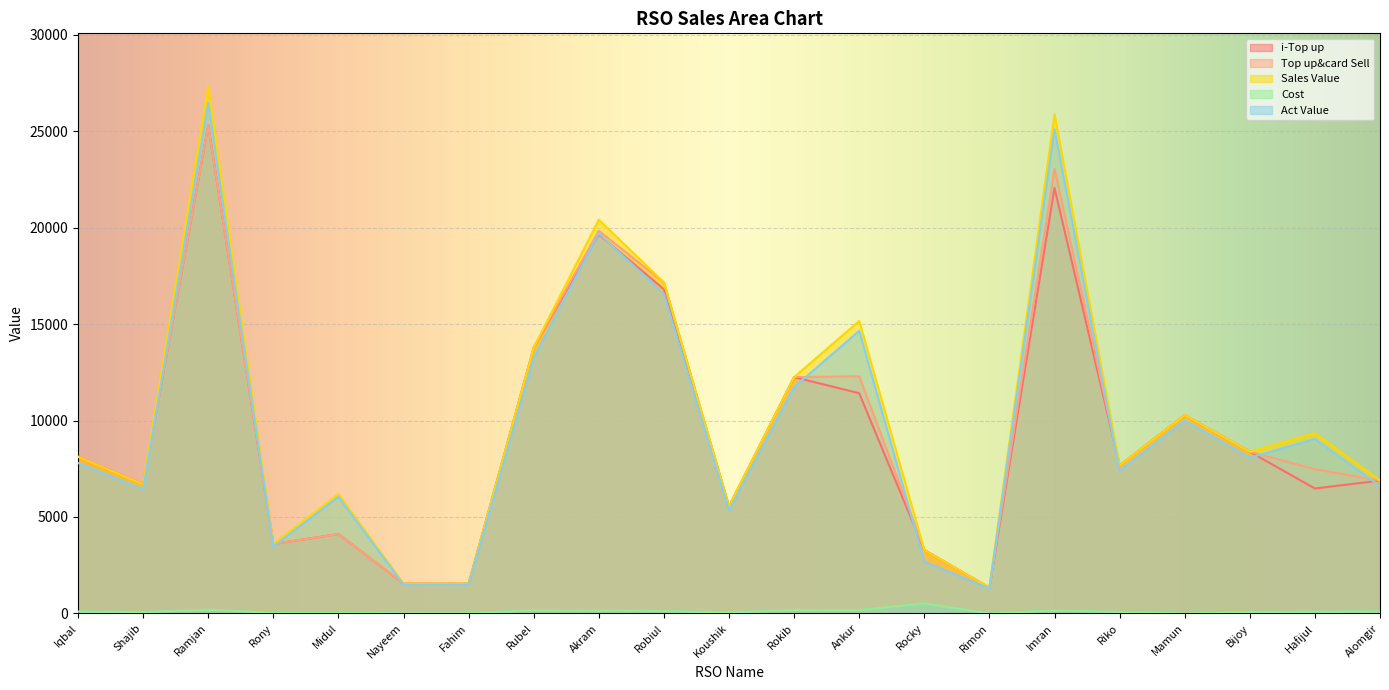

At Fahim, list the series in order from smallest to largest.

Cost, Act Value, i-Top up, Top up&card Sell, Sales Value